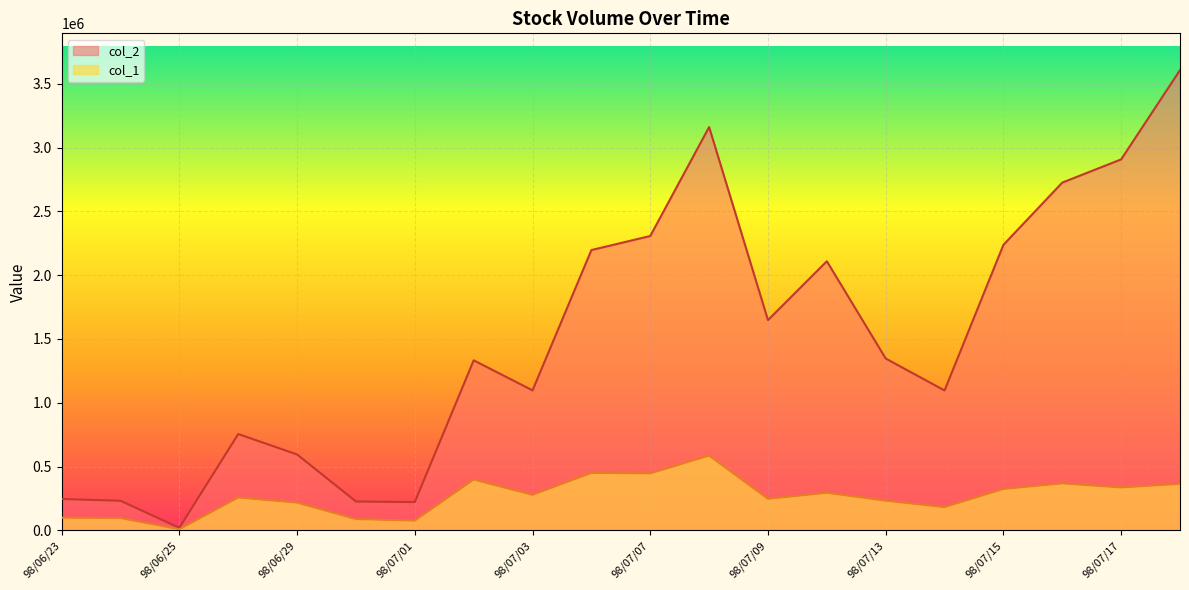

The col_2 series shows 229369 at 98/06/29. True or false?

False